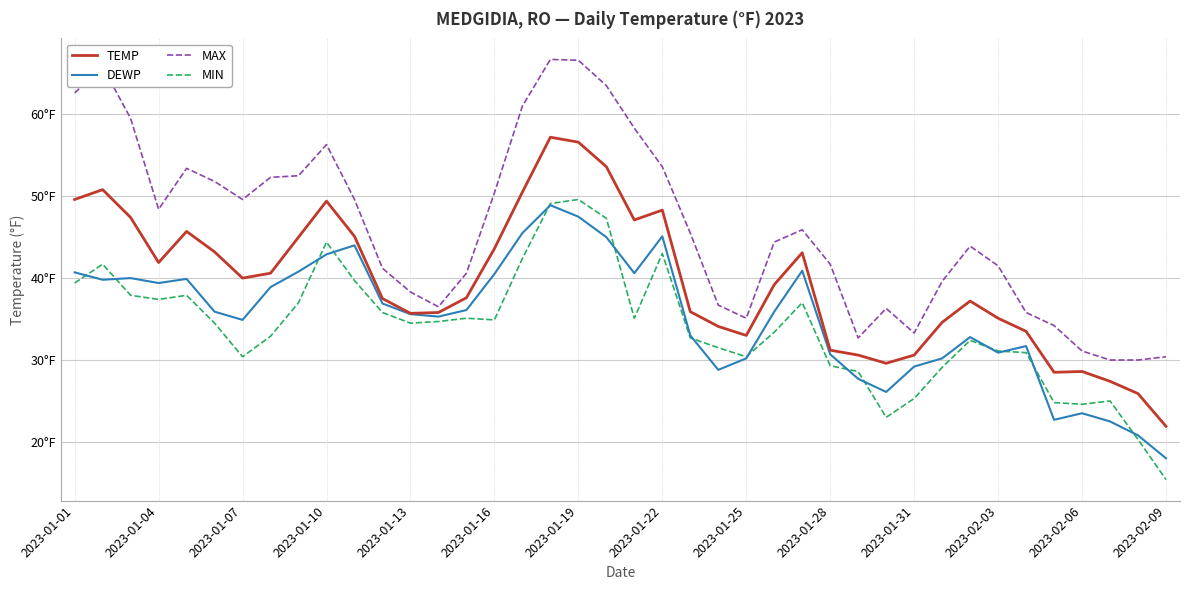

Is this an area chart (filled region under the line)?

No